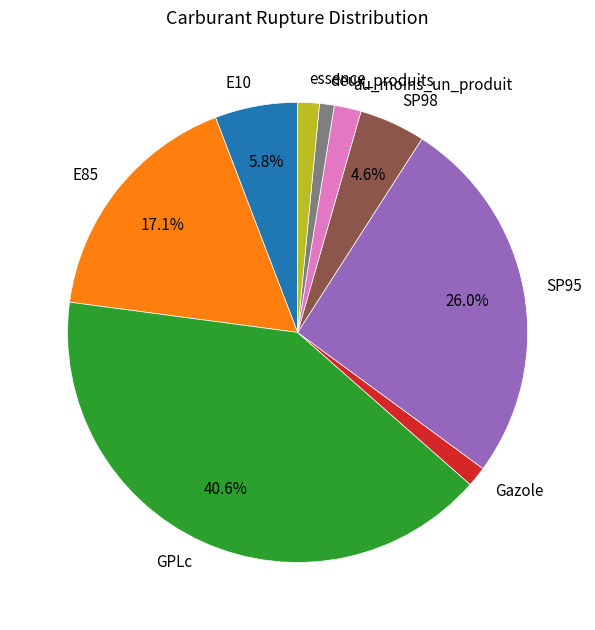

What is the largest slice in the pie chart?

GPLc